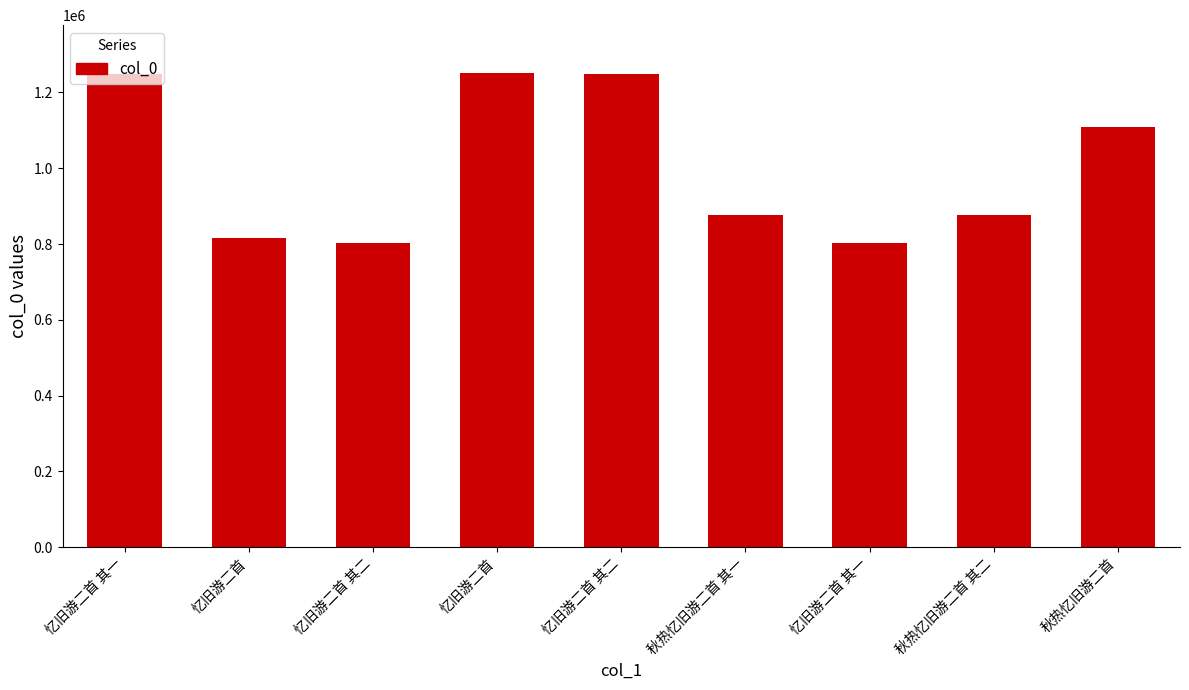

What is the difference between the maximum and minimum values?

449515